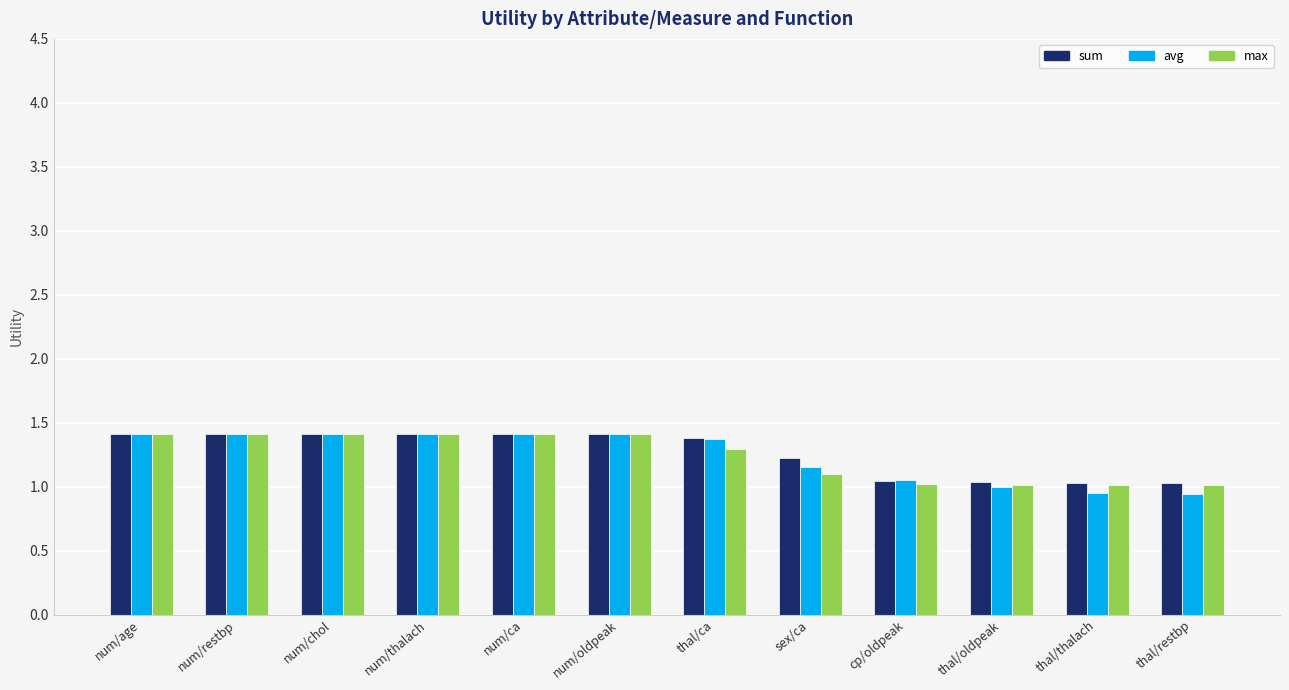

What is the lowest value of the max series?

1.0